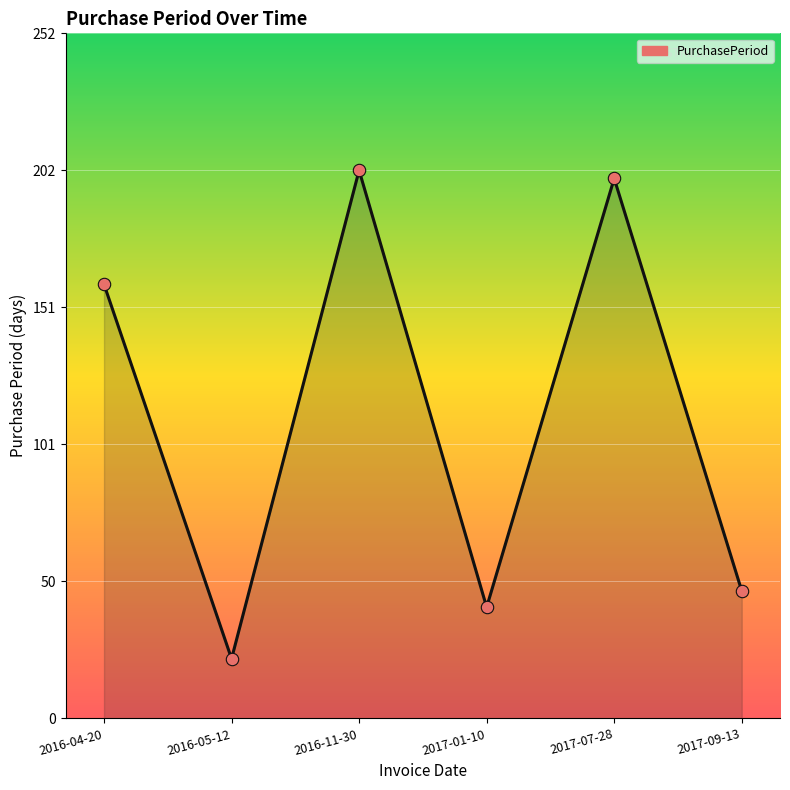

Approximately how many times larger is the value at 2016-05-12 compared to 2016-11-30?

0.1